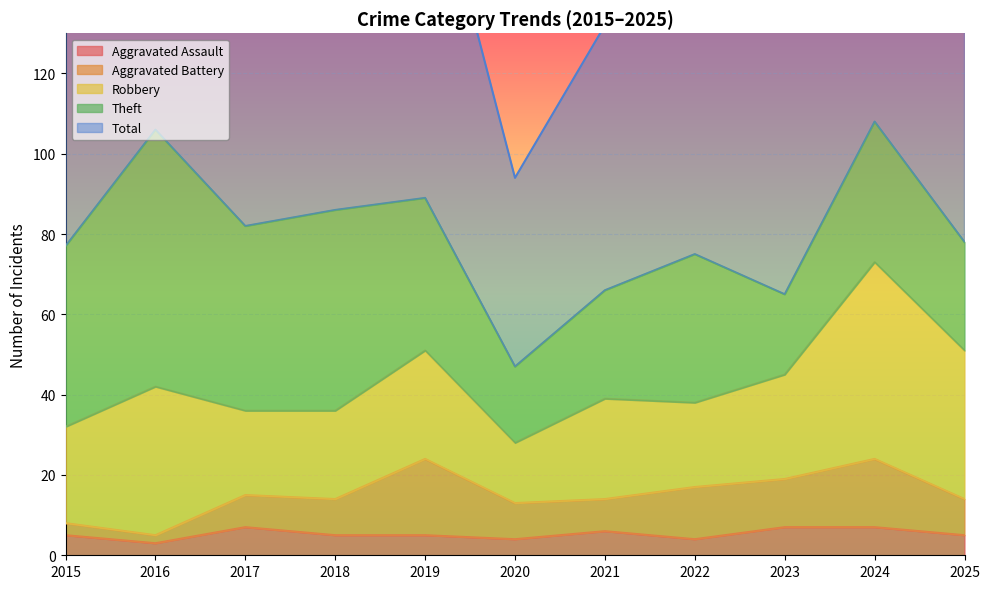

Between 2022 and 2023, which series saw the biggest shift?

Theft